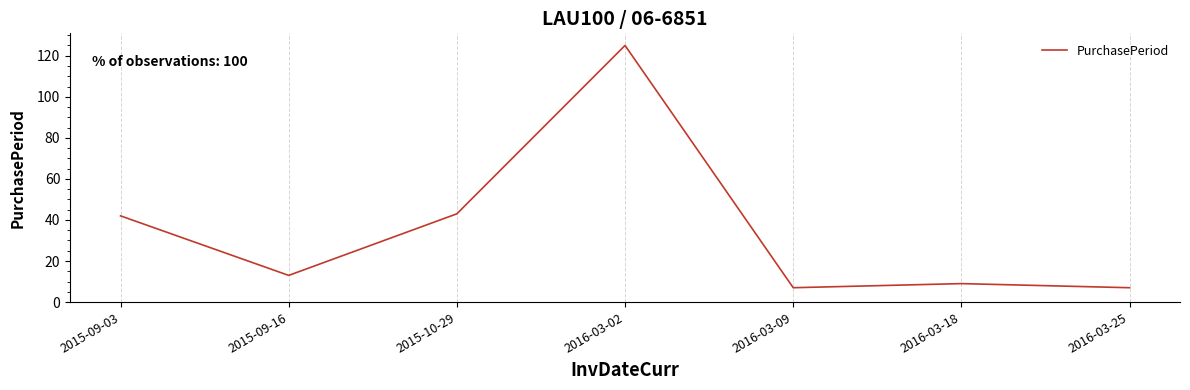

How many values are below 13?

3